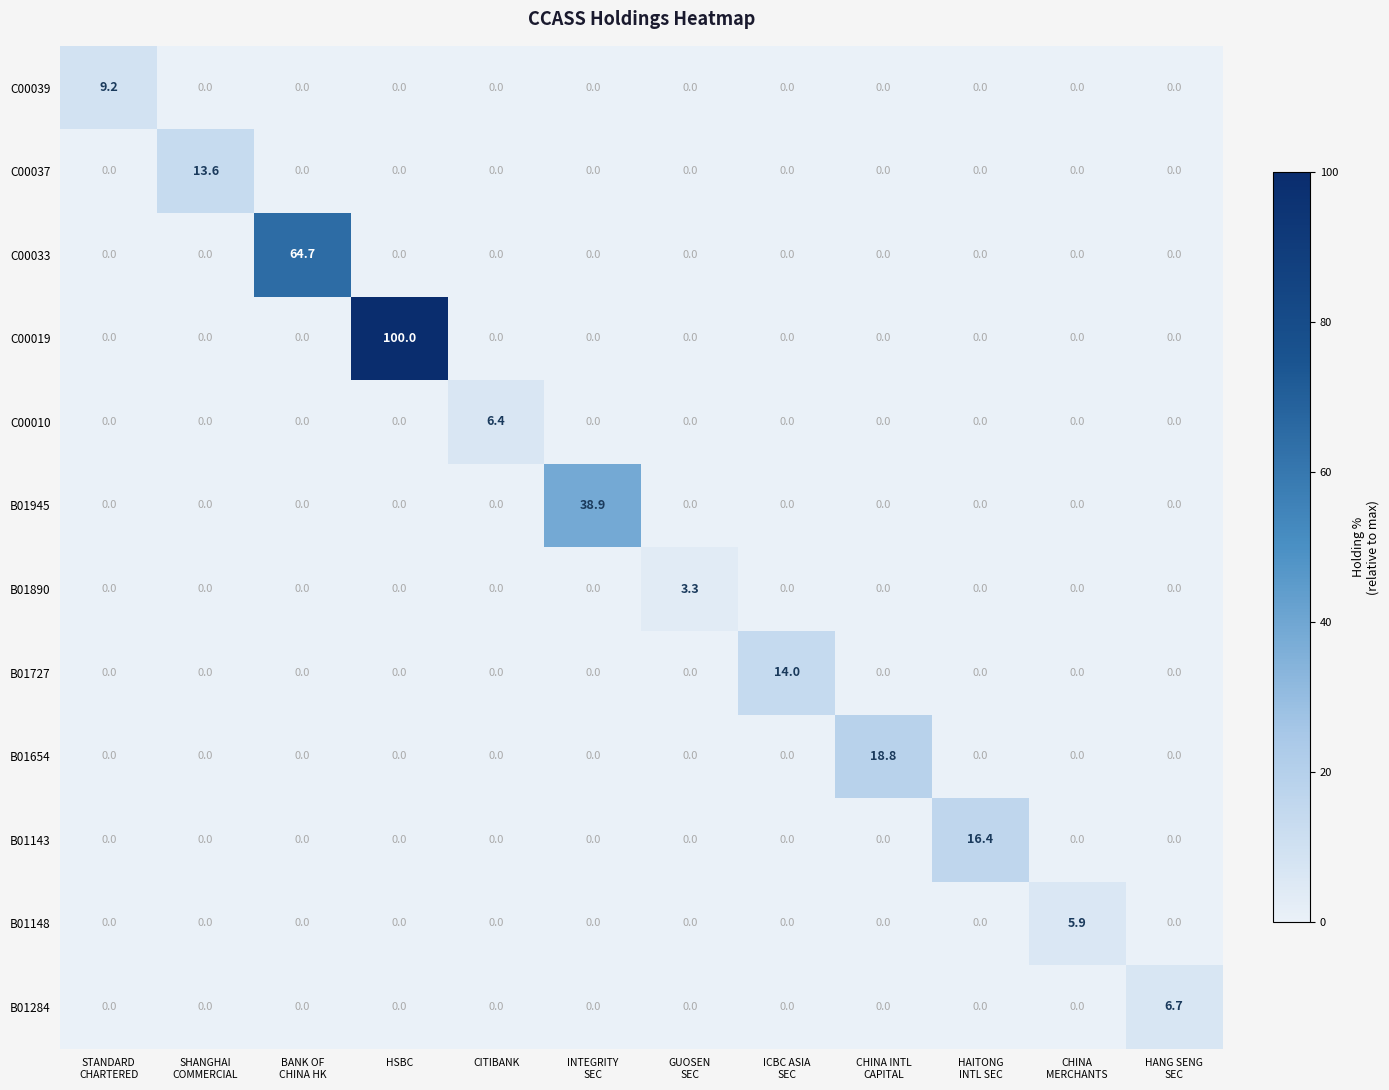

At how many categories does at least one series exceed 40?

2